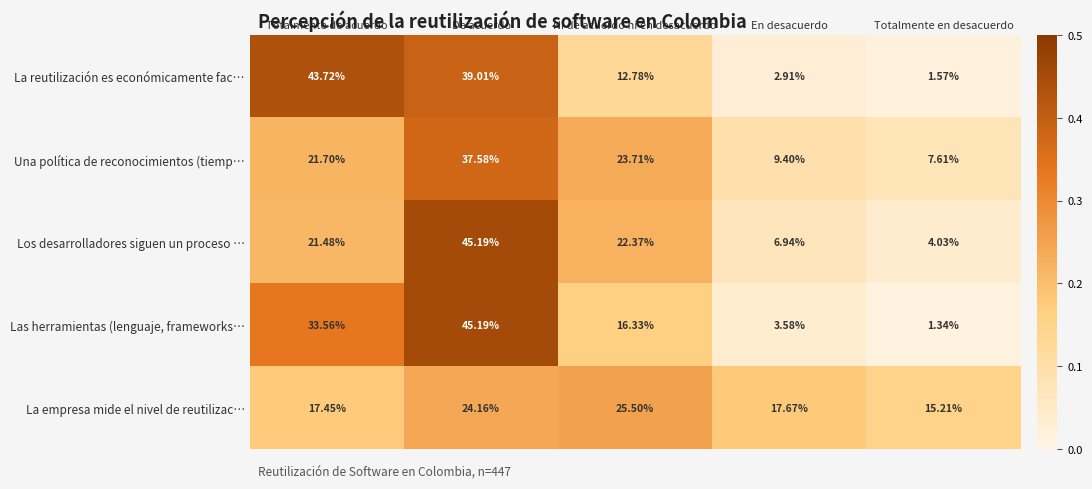

At which label is La empresa mide el nivel de reutilizac… closest to 20?

En desacuerdo